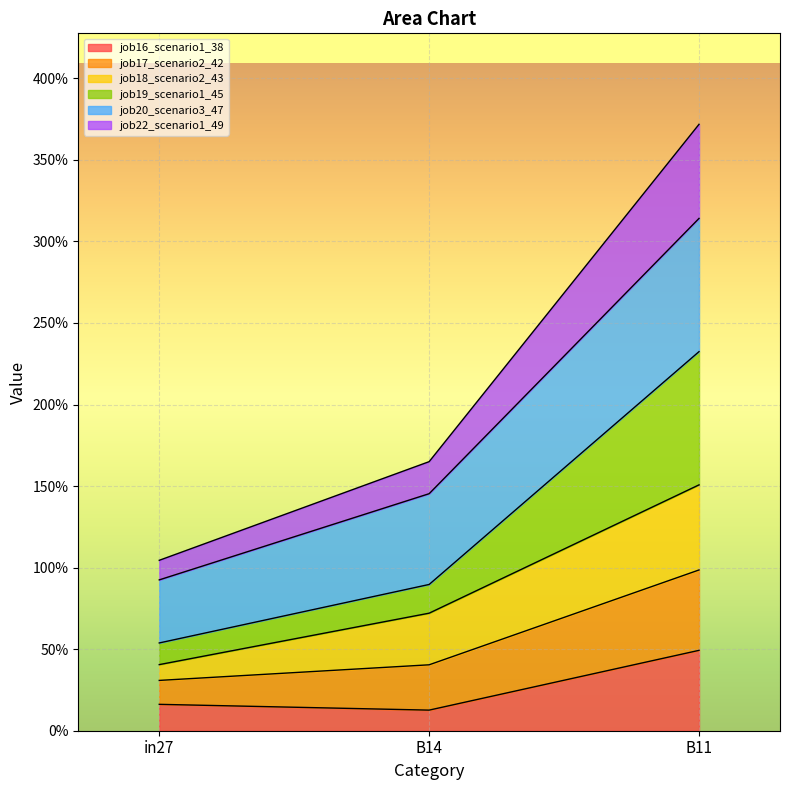

What are all the series names shown in the legend?

job16_scenario1_38, job17_scenario2_42, job18_scenario2_43, job19_scenario1_45, job20_scenario3_47, job22_scenario1_49